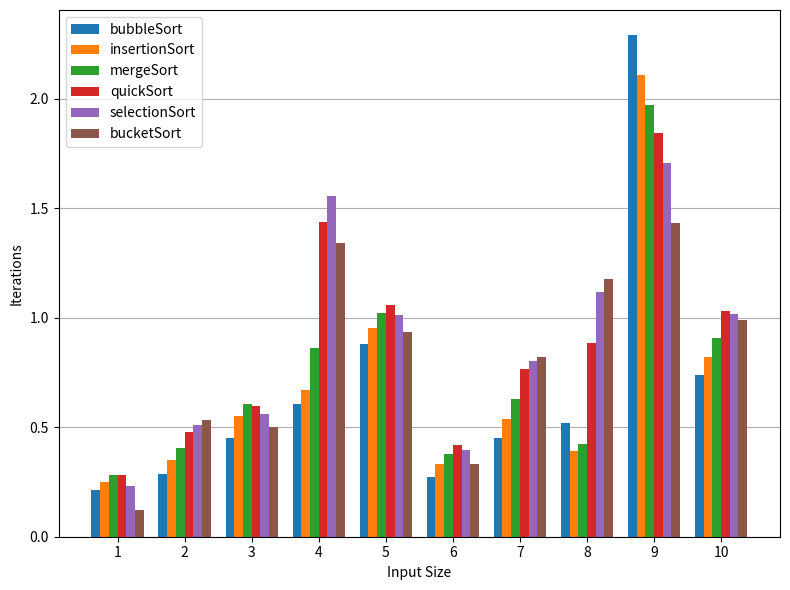

Which series has the widest spread of values?

bubbleSort